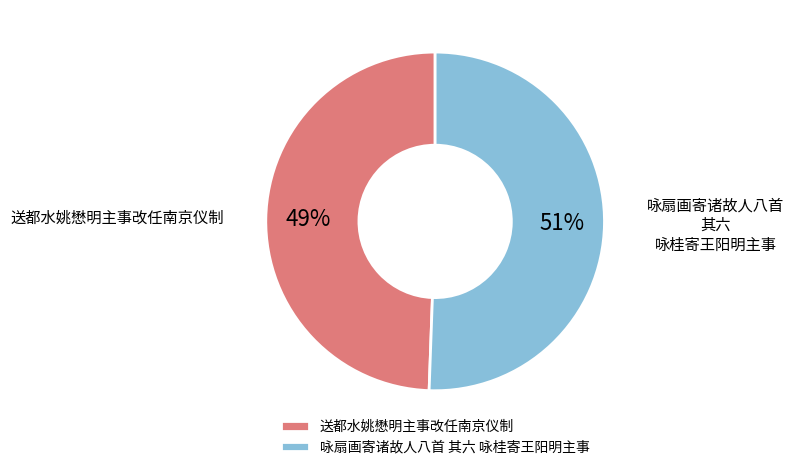

To the nearest percent, what percentage of the pie is 送都水姚懋明主事改任南京仪制?

49%